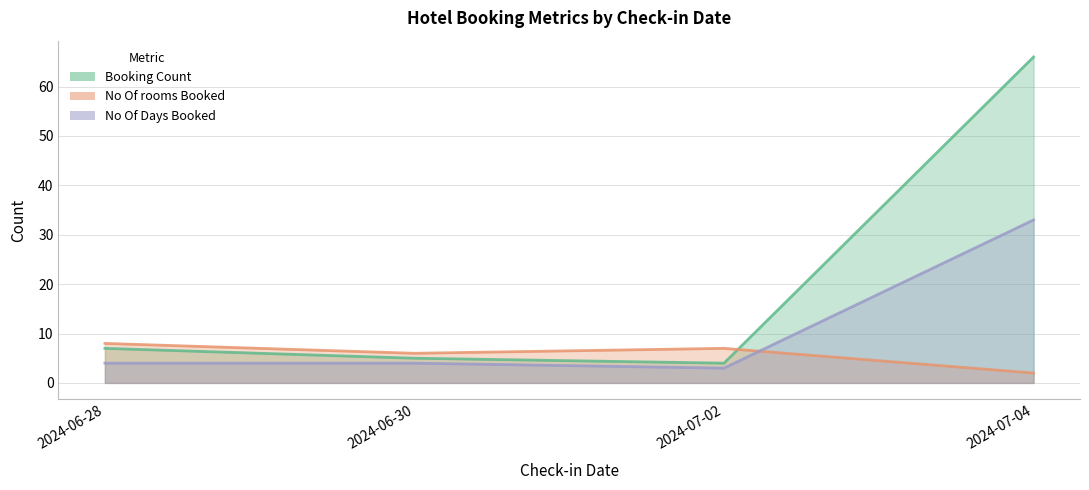

Which category has the lowest value across all series?

2024-07-04